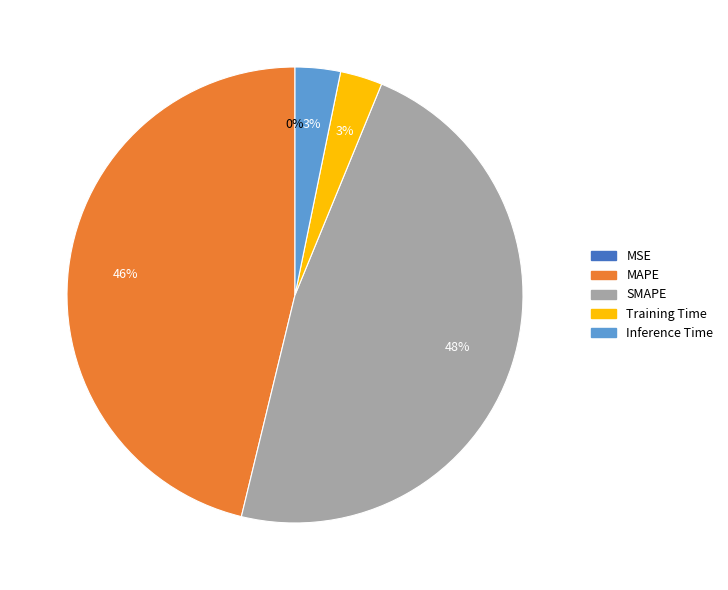

The Inference Time slice represents 18% of the pie. True or false?

False